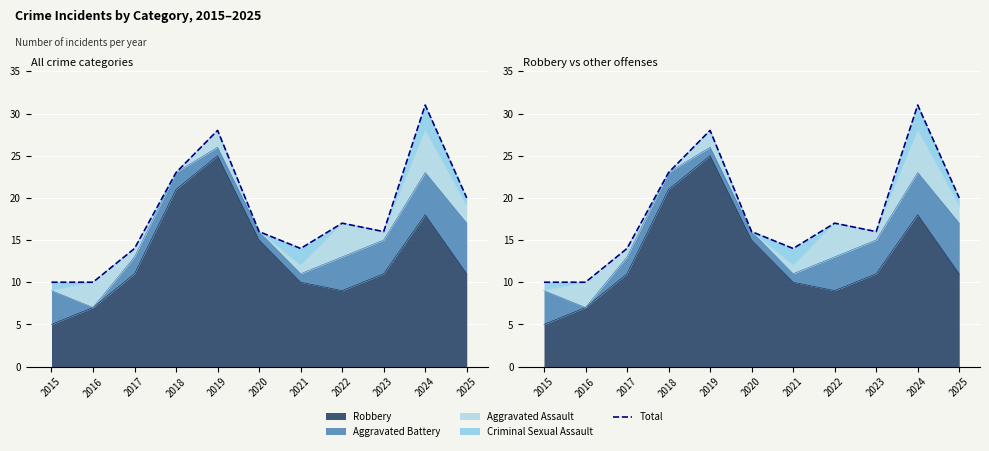

Which label corresponds to the largest value in the chart?

2024